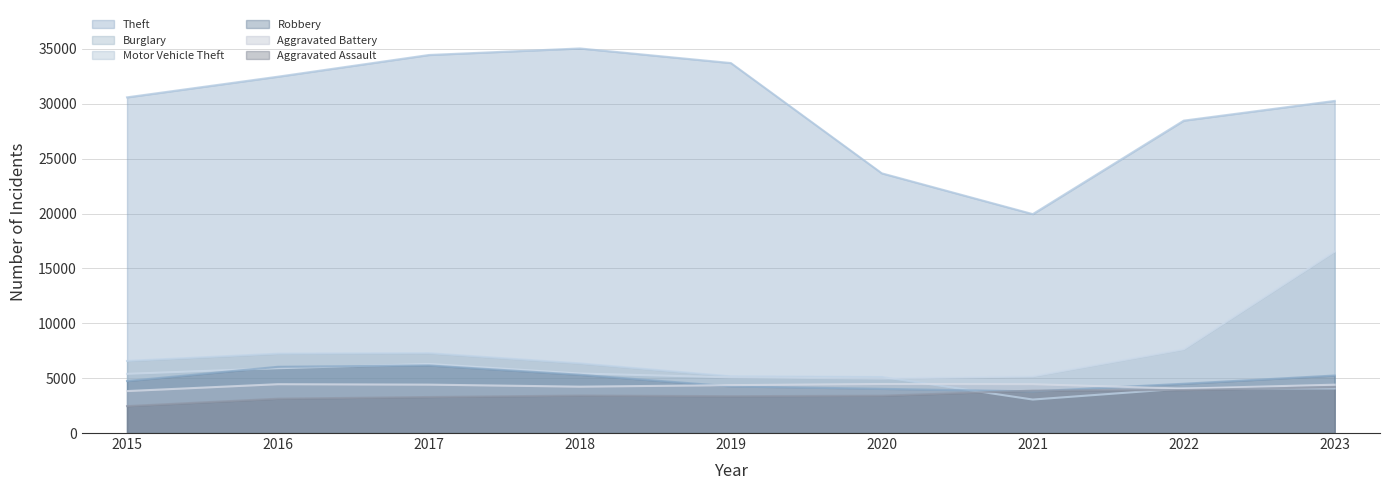

At which category is the sum across all series the highest?

2023